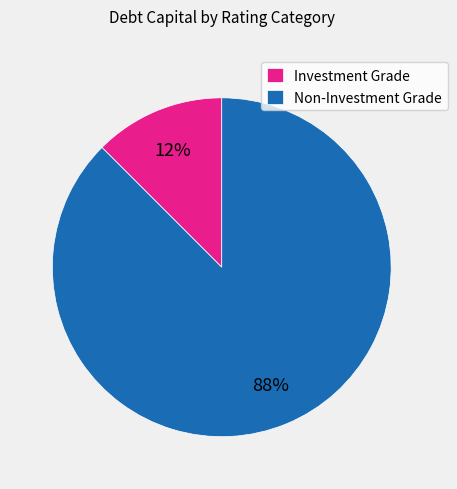

How many segments does this pie chart have?

2